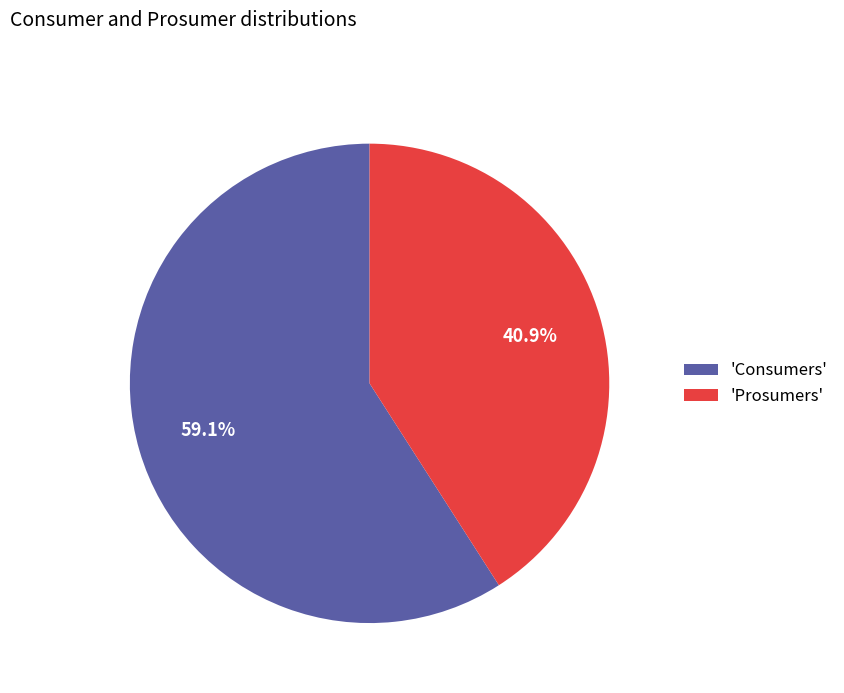

What is the smallest slice in the pie chart?

'Prosumers'